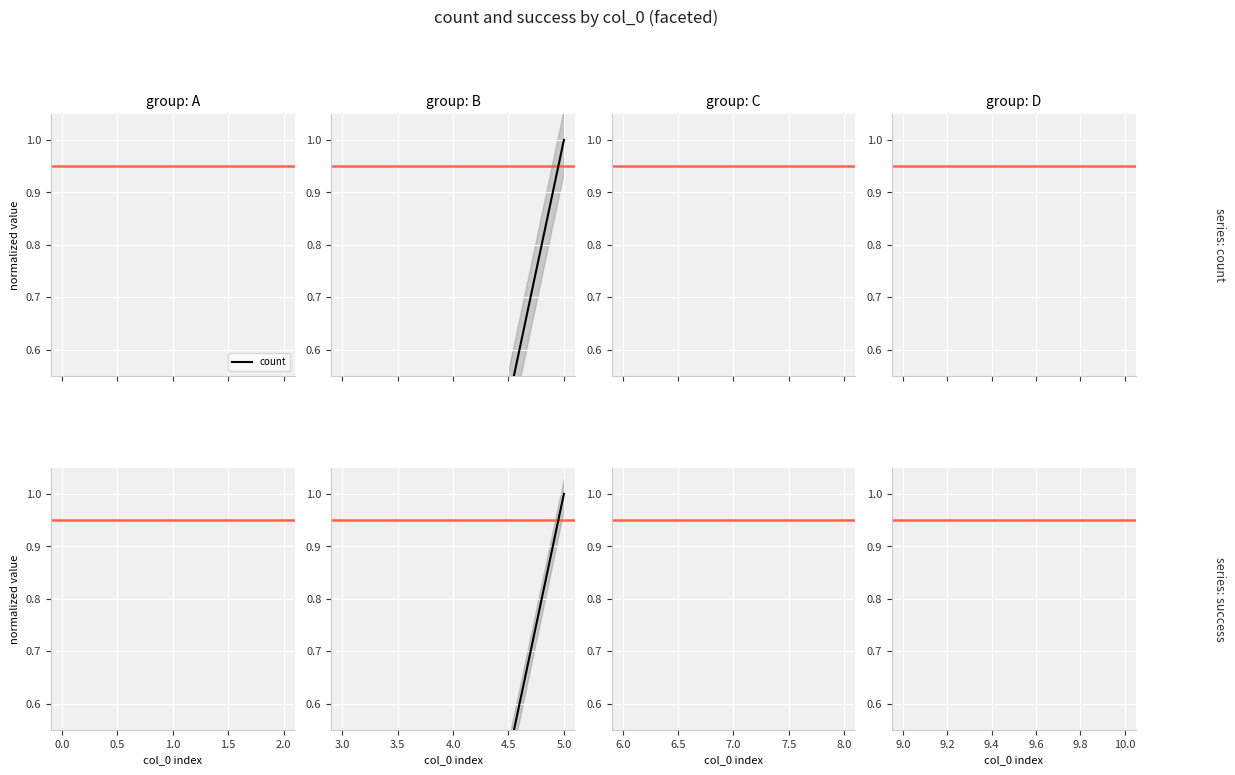

Count the number of categories in the chart.

2